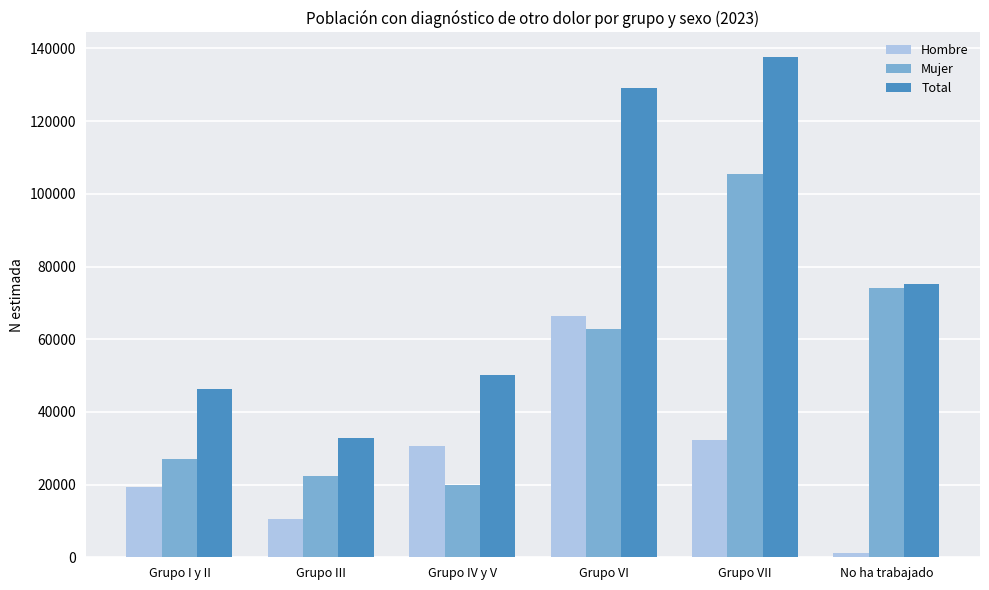

At which category is the sum across all series the highest?

Grupo VII